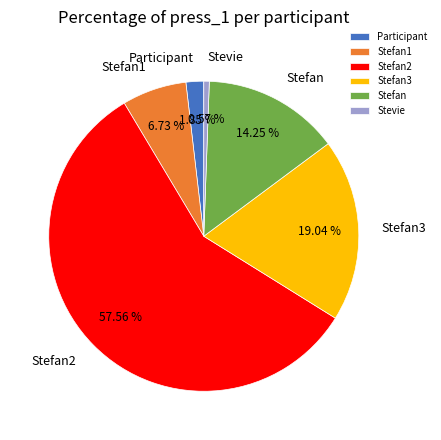

Is there a majority slice in this chart?

Yes